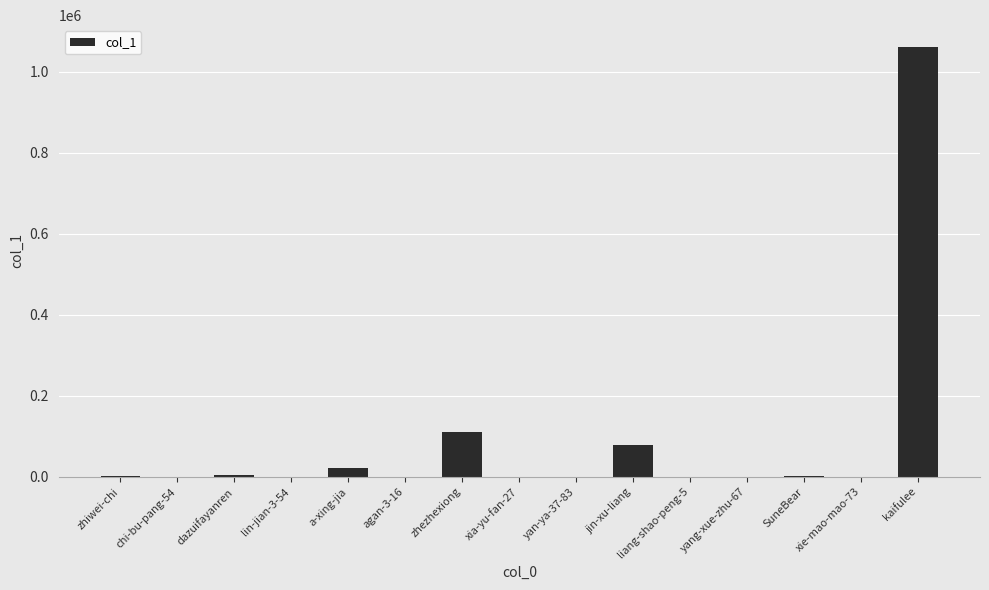

What is the difference between the values at SuneBear and kaifulee?

1061343